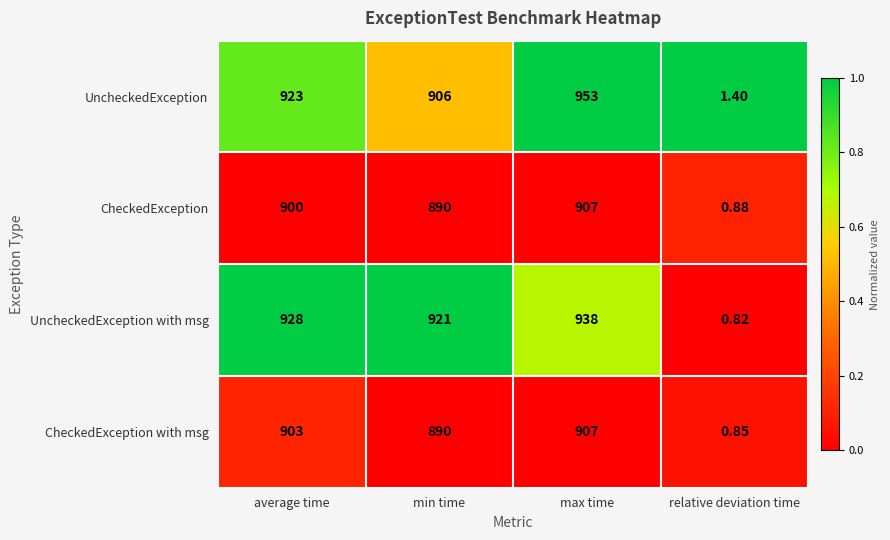

Which series has the largest total across all categories?

UncheckedException with msg